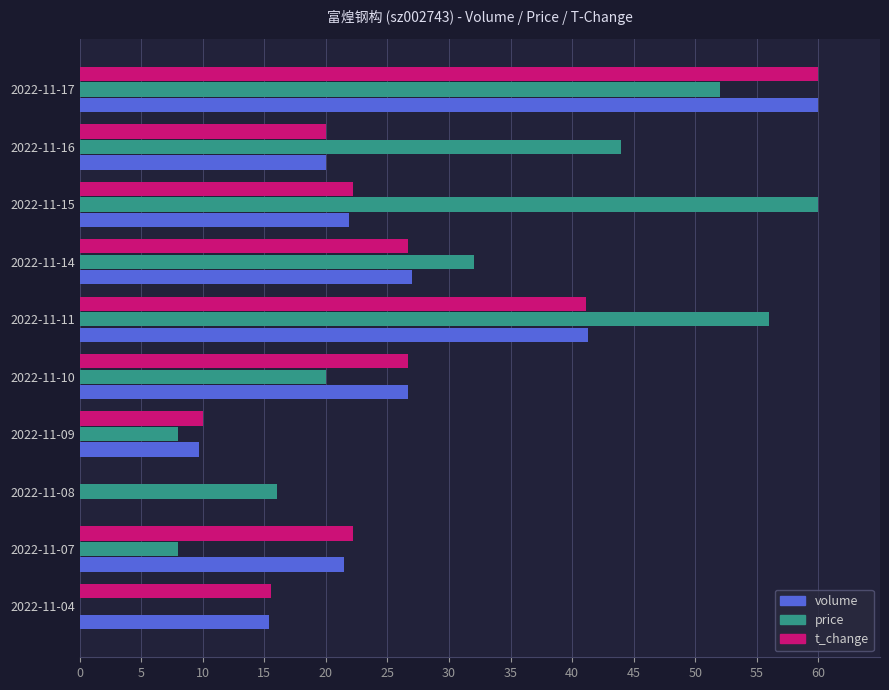

True or false: t_change has a value of -22.2 at 2022-11-08.

False